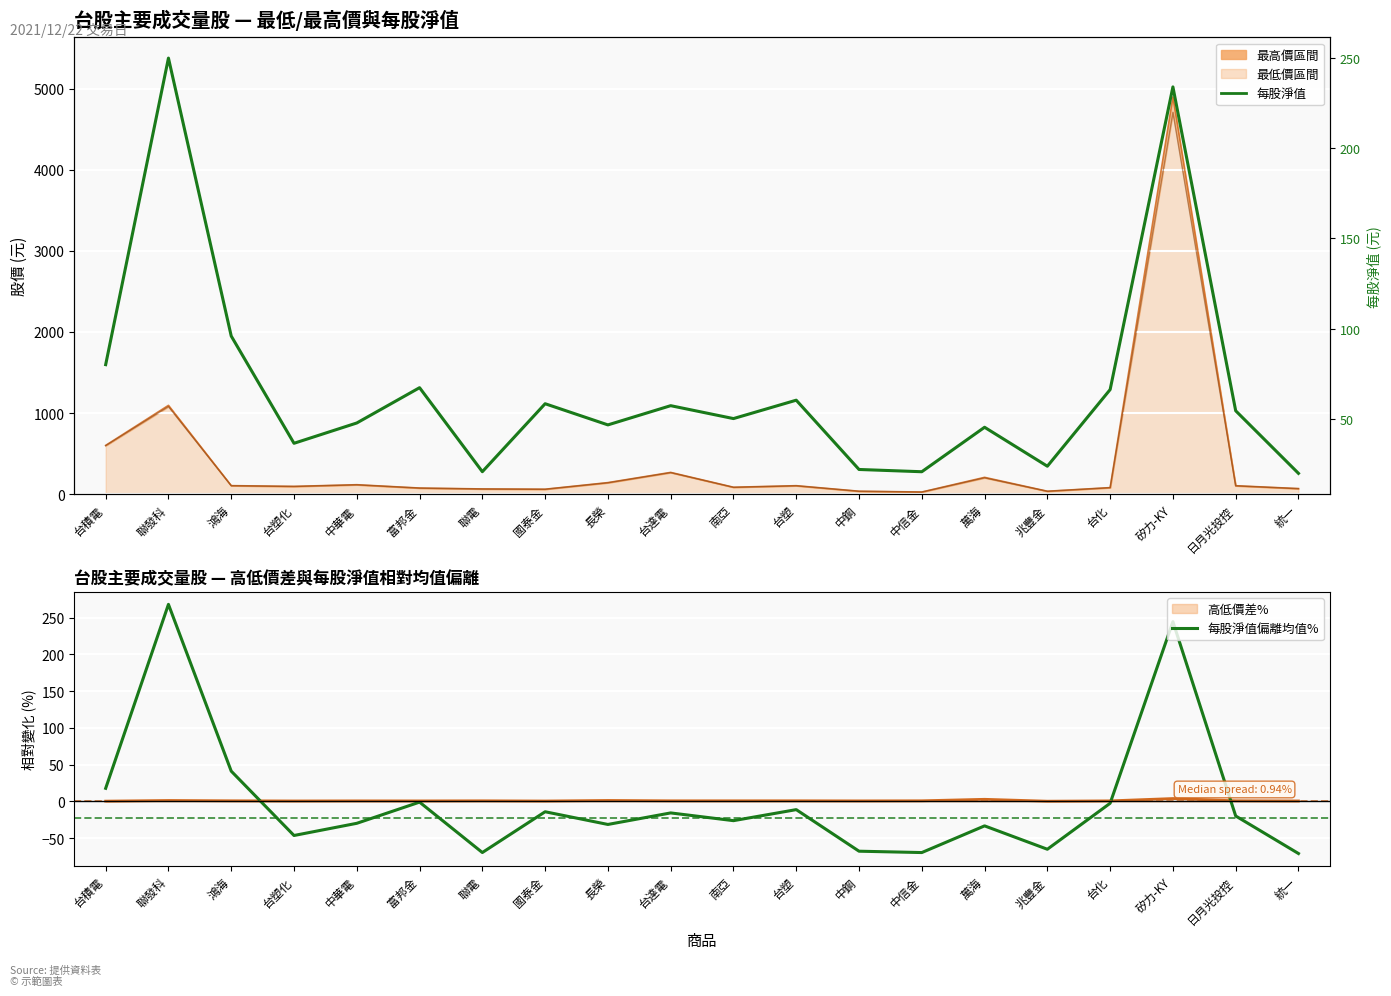

What is the difference between the 每股淨值 values at 萬海 and 台化?

20.9